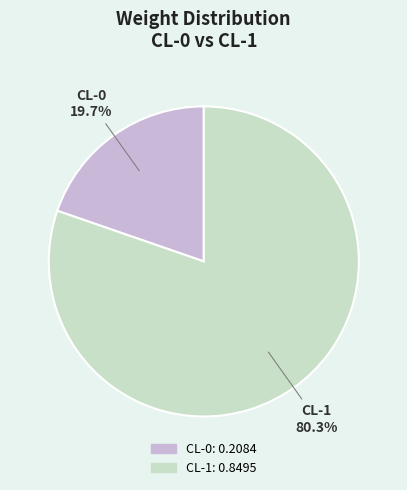

Count the number of slices in the pie.

2